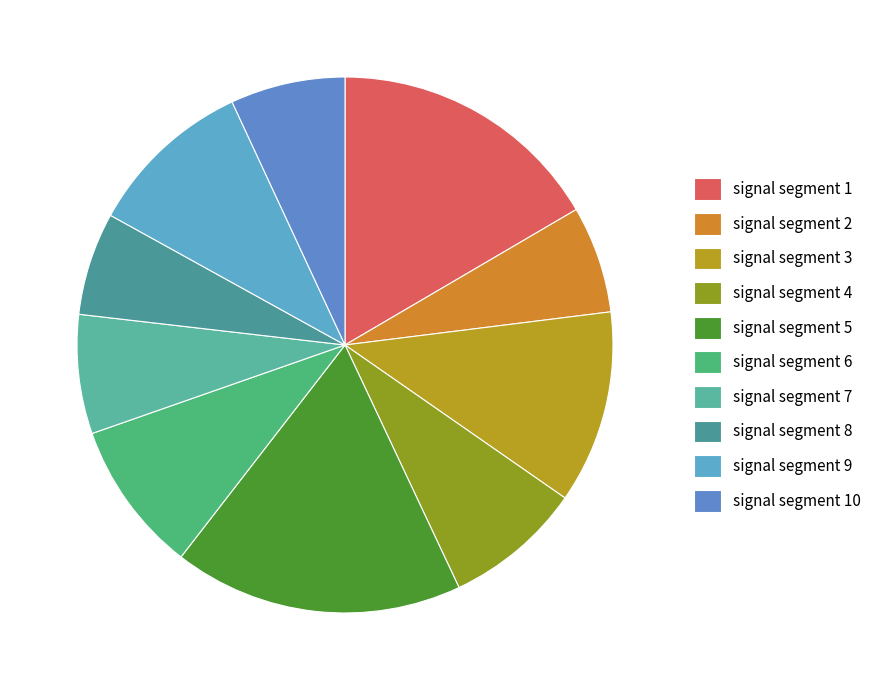

True or false: signal segment 2 accounts for 6% of the total.

True